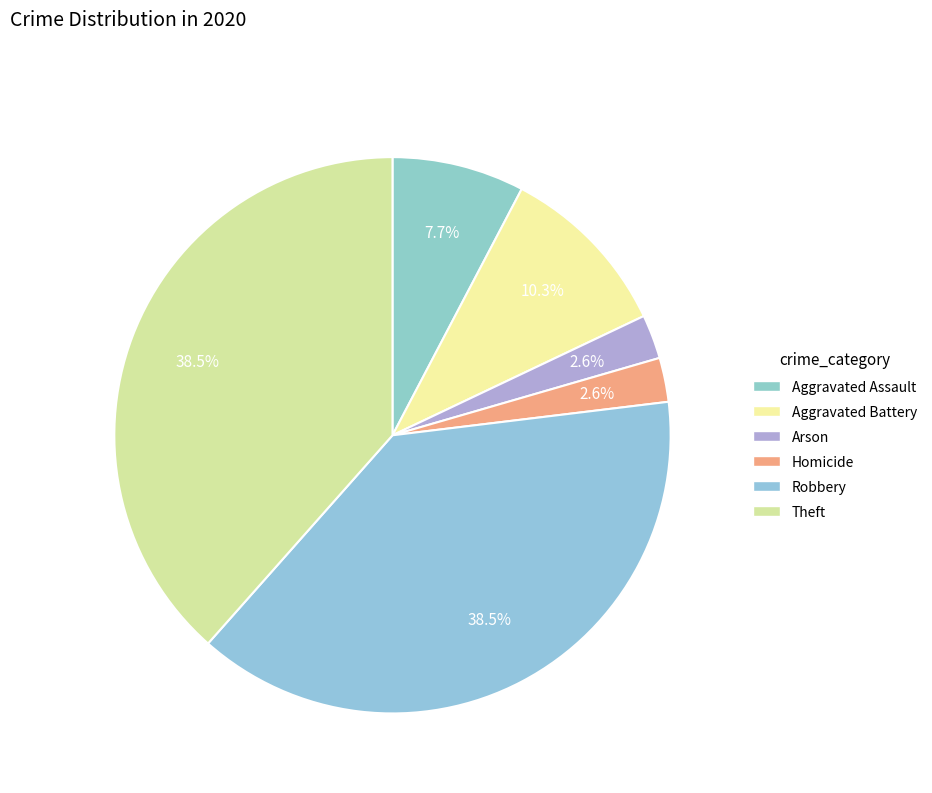

Which slice is the largest?

Robbery